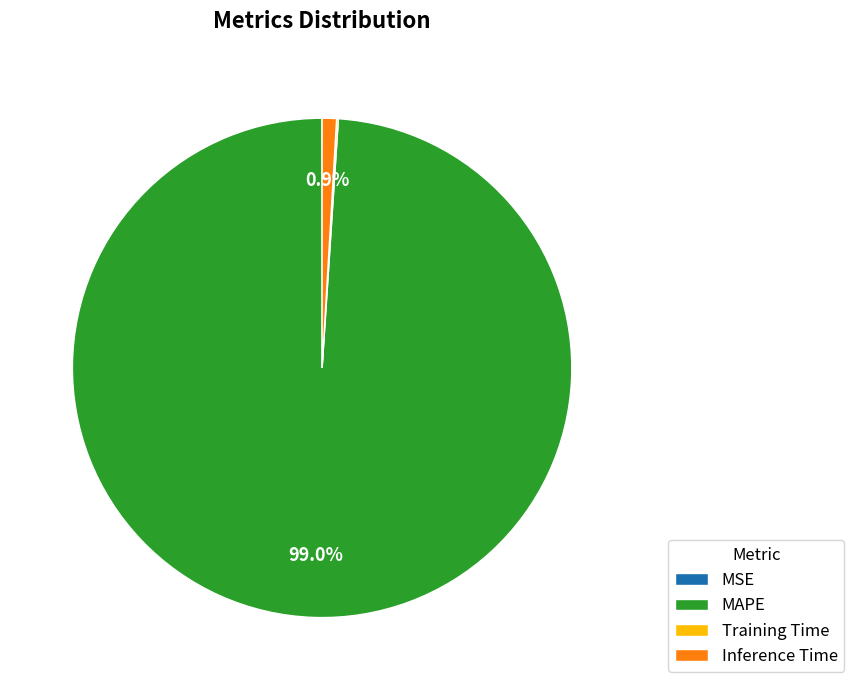

Which slice is the largest?

MAPE